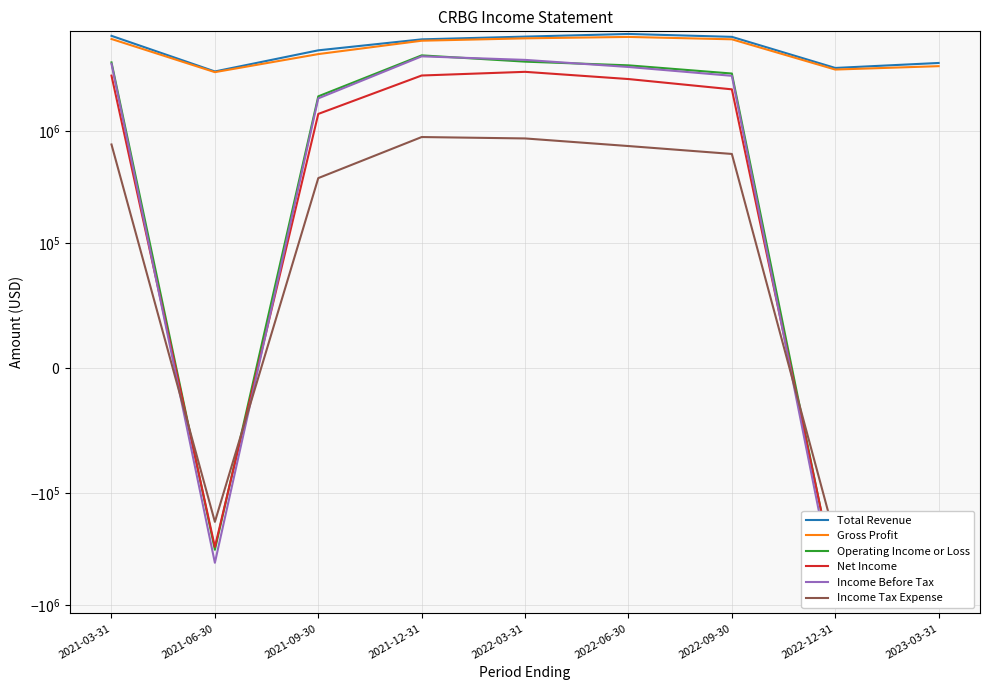

Reading left to right, extract all data points from this chart.

Total Revenue: 7041000	3392000	5231000	6551000	6931000	7317000	6897000	3645000	4037000
Gross Profit: 6601000	3344000	4843000	6370000	6688000	6886000	6558000	3527000	3781000
Operating Income or Loss: 4084000	-321000	2036000	4717000	4148000	3845000	3251000	-602000	-301000
Net Income: 3116000	-303000	1420000	3122000	3366000	2903000	2351000	-566000	-459000
Income Before Tax: 3970000	-419000	1953000	4623000	4300000	3718000	3102000	-779000	-669000
Income Tax Expense: 759000	-181000	381000	884000	859000	735000	625000	-252000	-216000